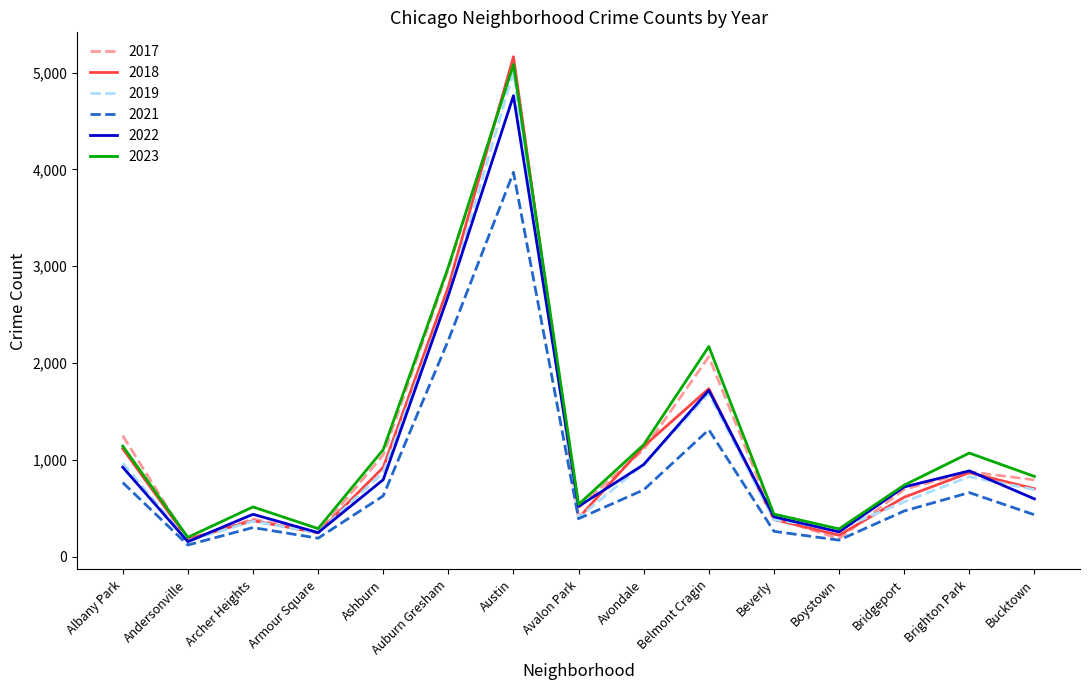

What is the total value across all series at Armour Square?

1483